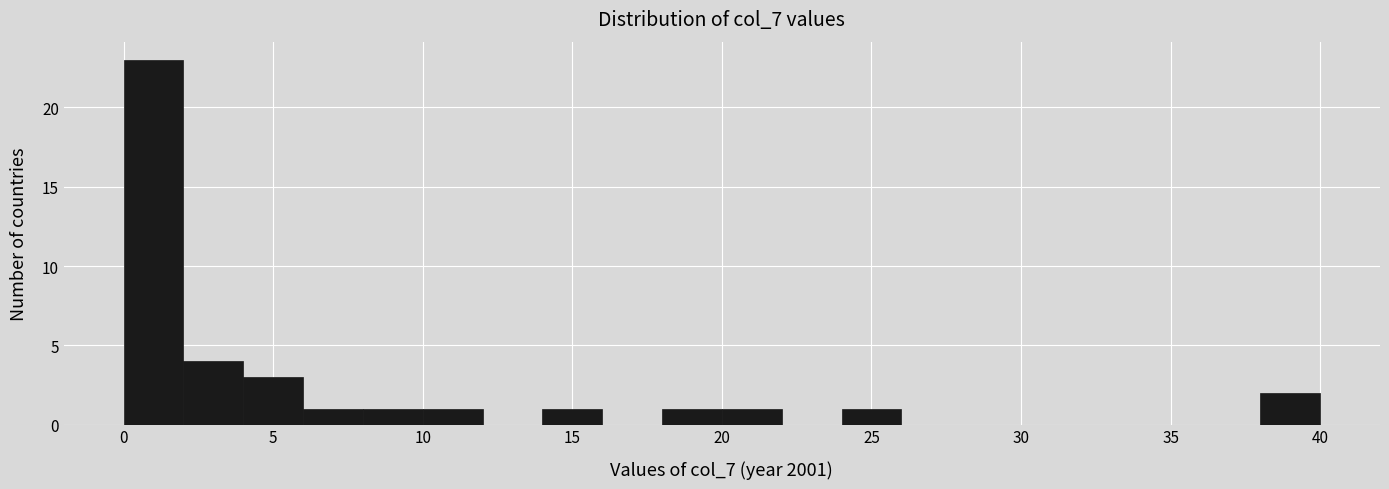

Over which range of the x-axis is the bar tallest?

0 to 2